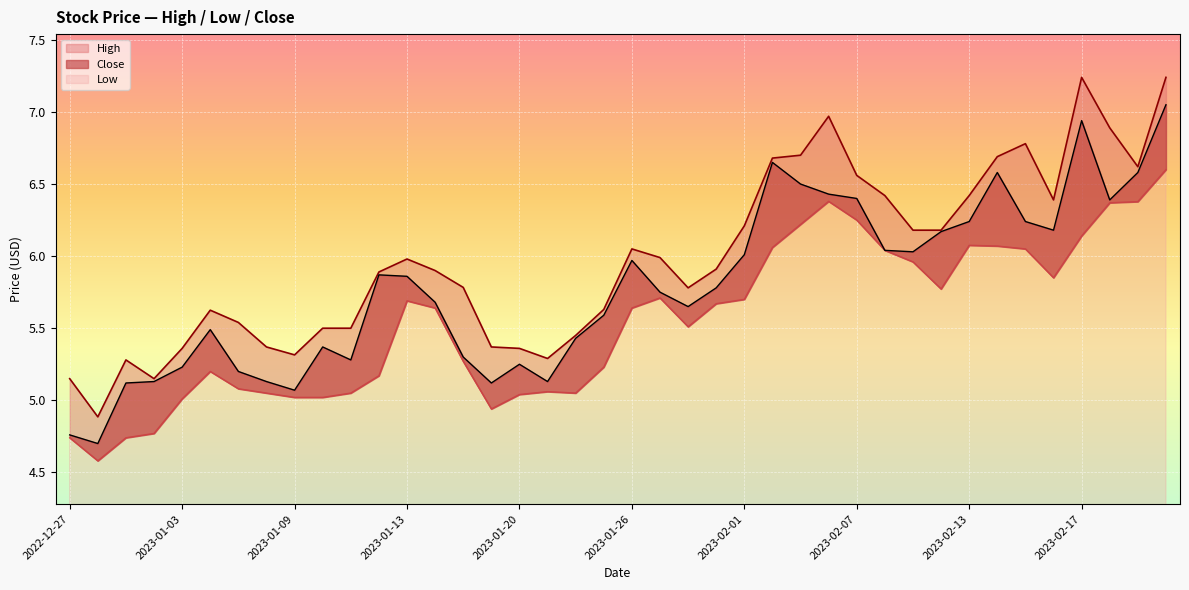

List the series in order of their overall mean, lowest first.

Low, Close, High